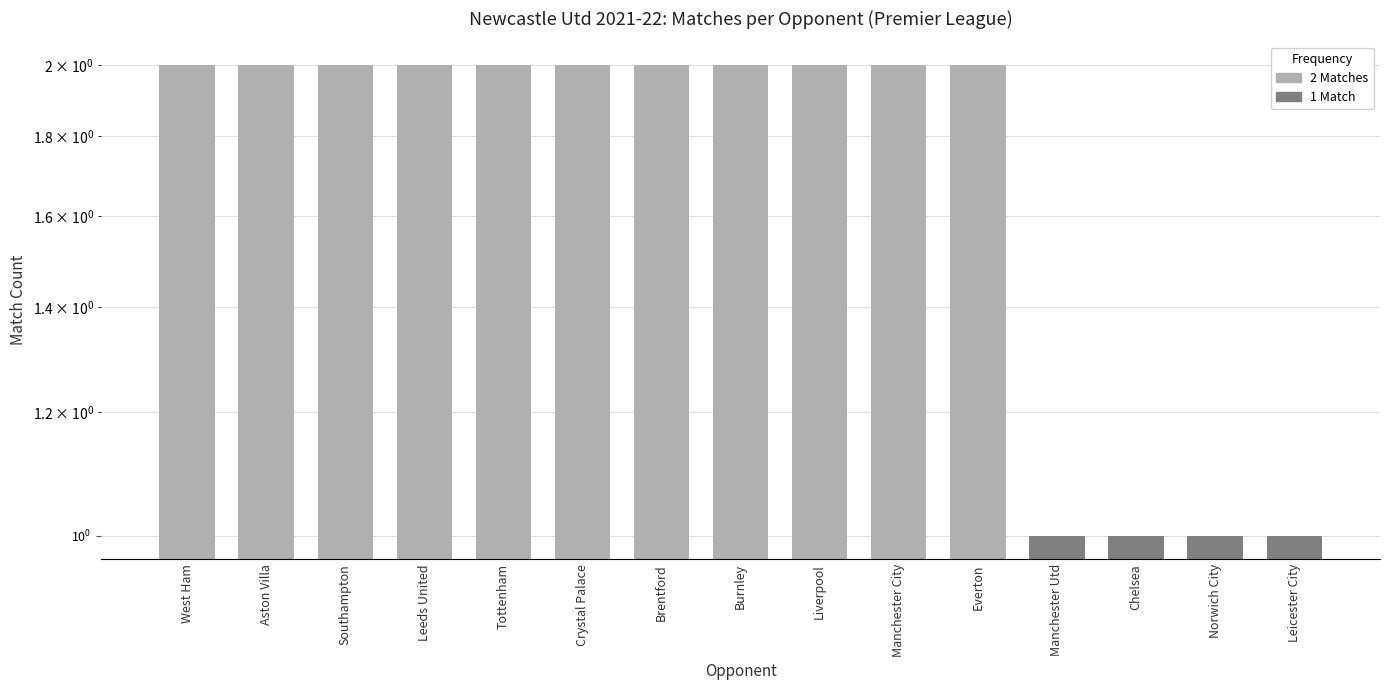

What is the difference between the values at Liverpool and Leicester City?

1